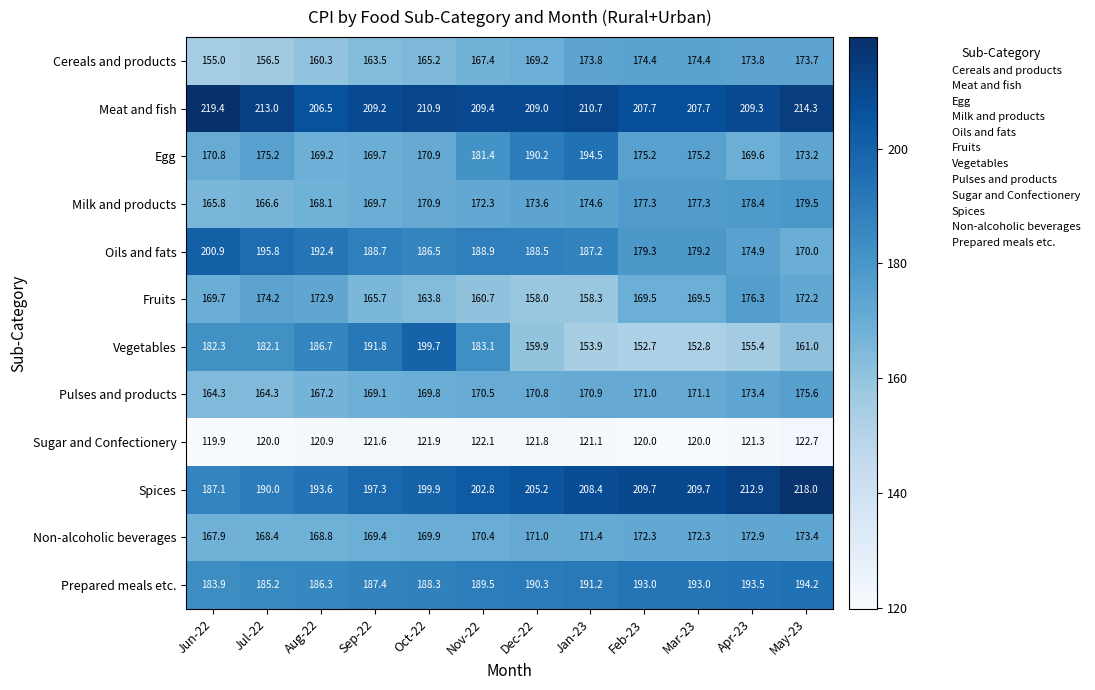

True or false: Oils and fats has a value of 200.9 at Jun-22.

True